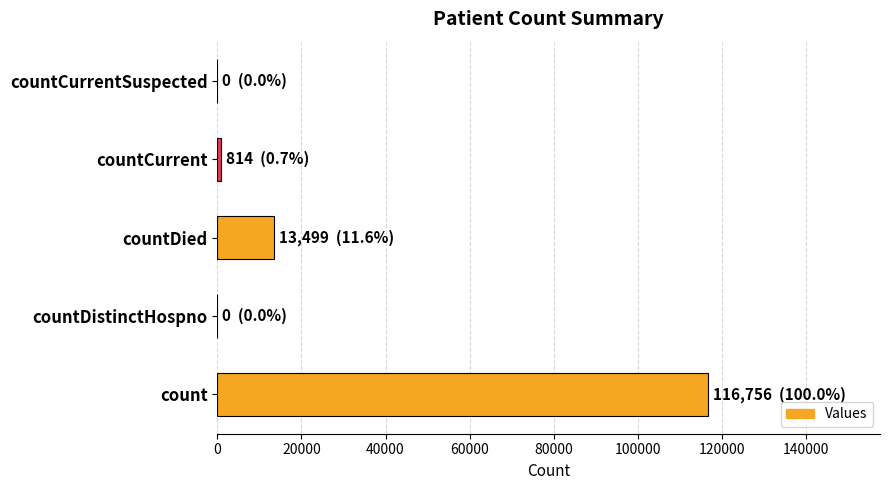

True or false: the data shows 116756 at count.

True